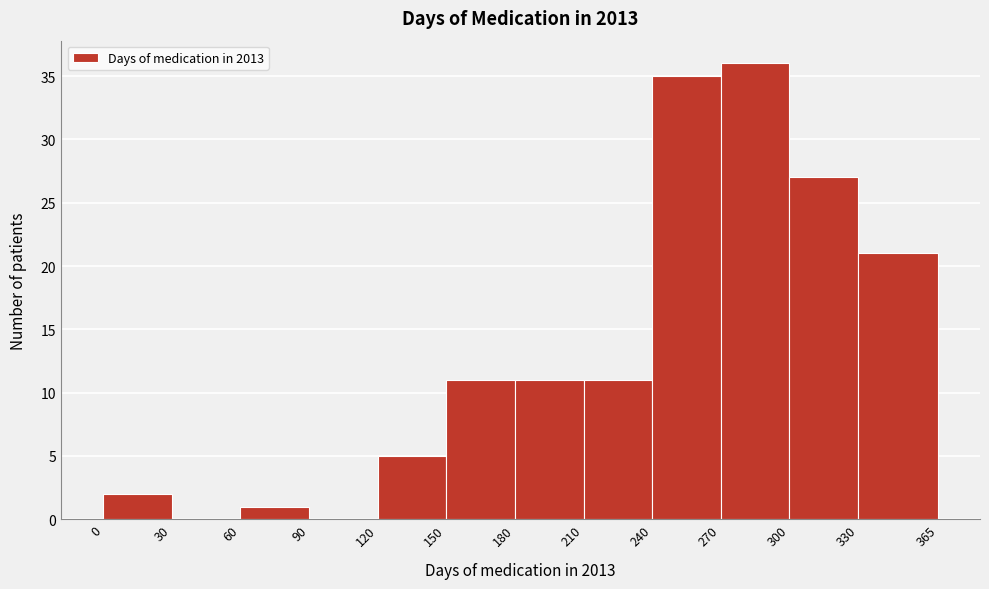

What is the height of the bar covering 60 to 90 on the x-axis? The values are not printed on the chart, so give them approximately, as read against the axis.

1